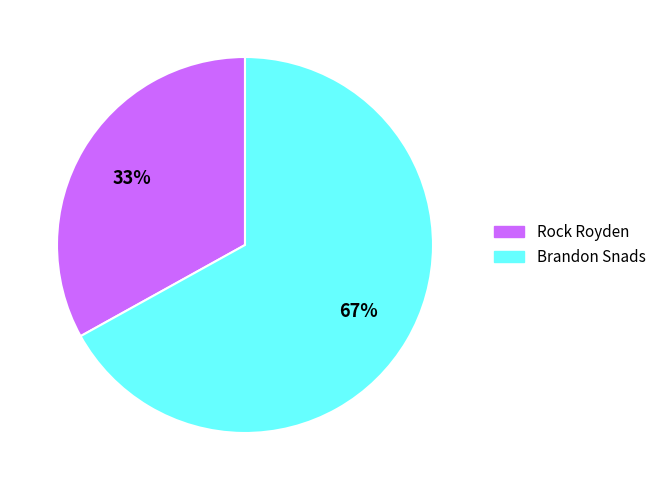

Rank the categories by value from highest to lowest.

Brandon Snads, Rock Royden